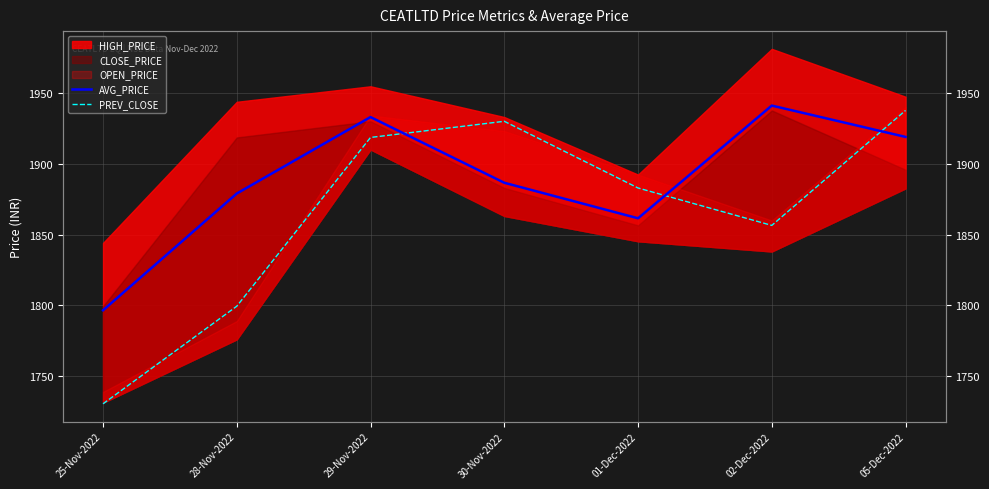

Which category has the highest value across all series?

02-Dec-2022